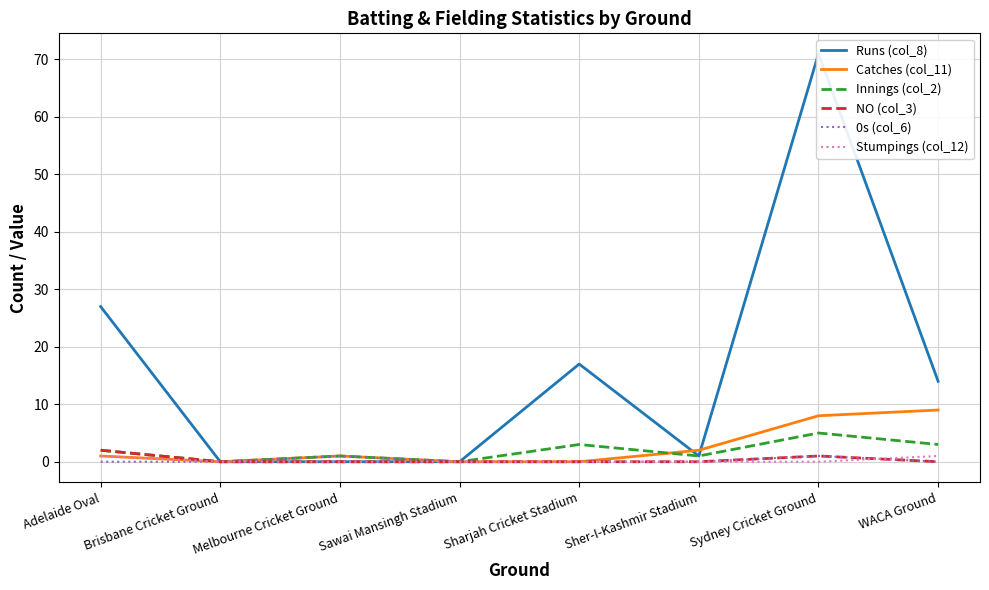

What is the label of the 8th point from the left?

WACA Ground